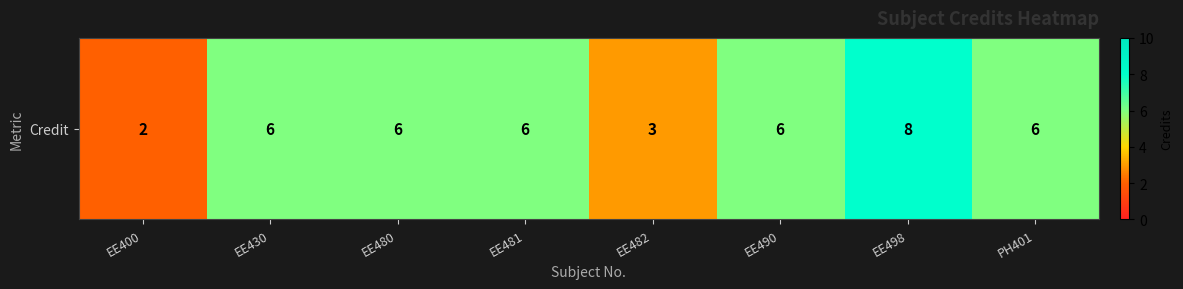

What is the difference between the maximum and second lowest values?

5